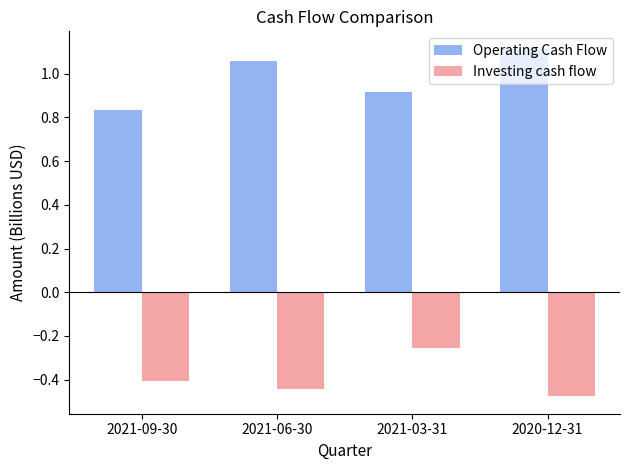

What is the spread (max minus min) of values at 2021-09-30?

1.2